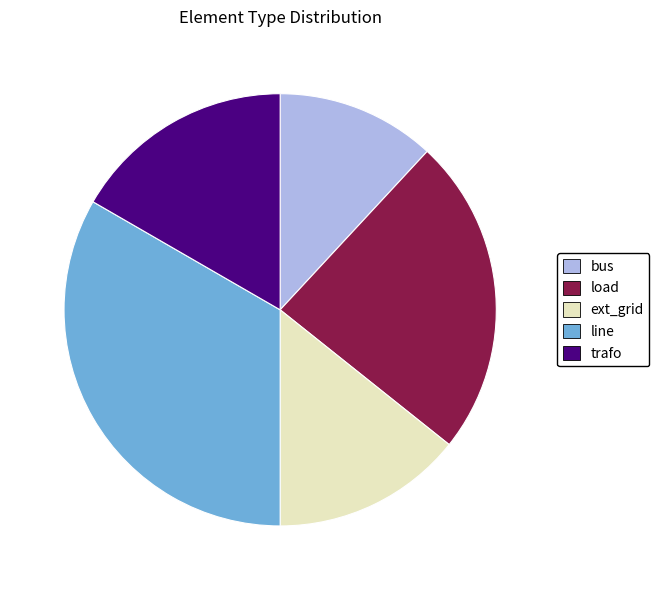

Between ext_grid and load, which is larger?

load